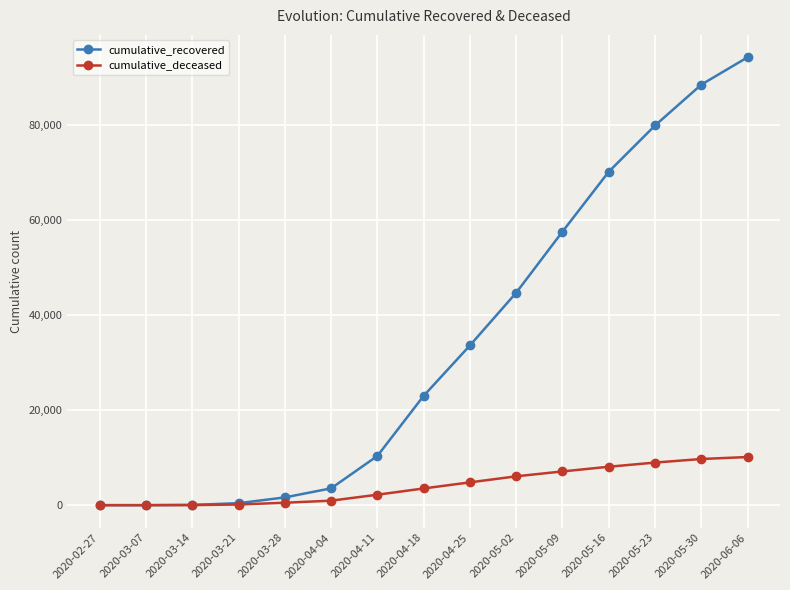

Which series has the largest total across all categories?

cumulative_recovered